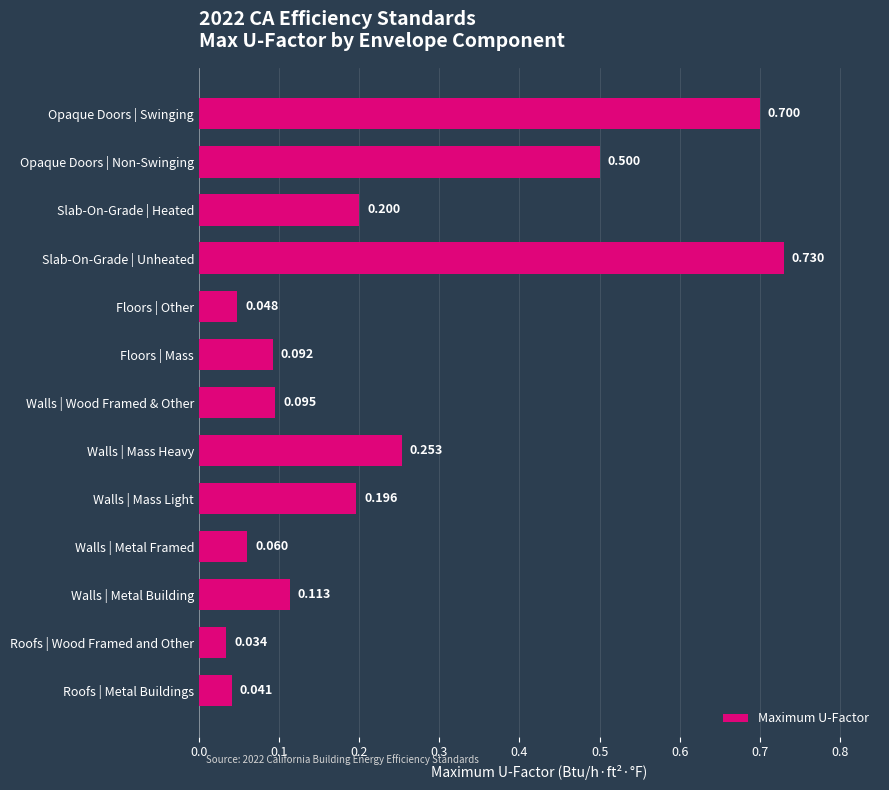

Rank the categories by value from lowest to highest.

Roofs | Wood Framed and Other, Roofs | Metal Buildings, Floors | Other, Walls | Metal Framed, Floors | Mass, Walls | Wood Framed & Other, Walls | Metal Building, Walls | Mass Light, Slab-On-Grade | Heated, Walls | Mass Heavy, Opaque Doors | Non-Swinging, Opaque Doors | Swinging, Slab-On-Grade | Unheated